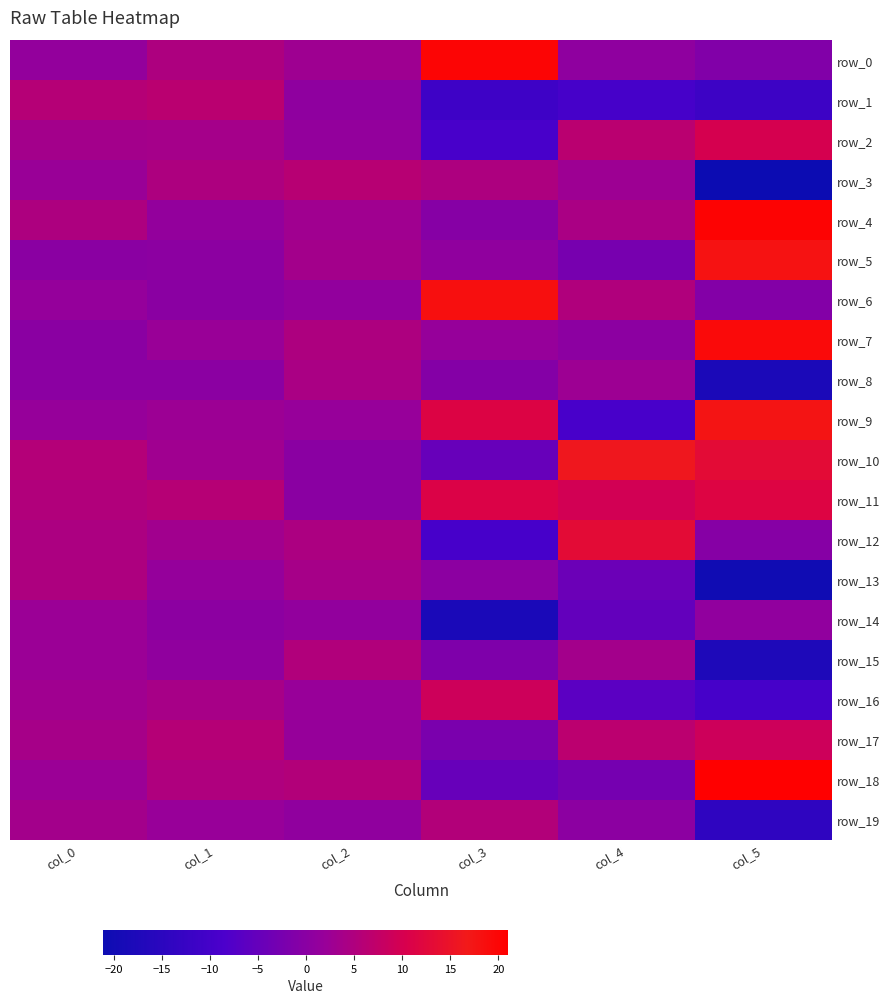

At which category is the sum across all series the highest?

col_0